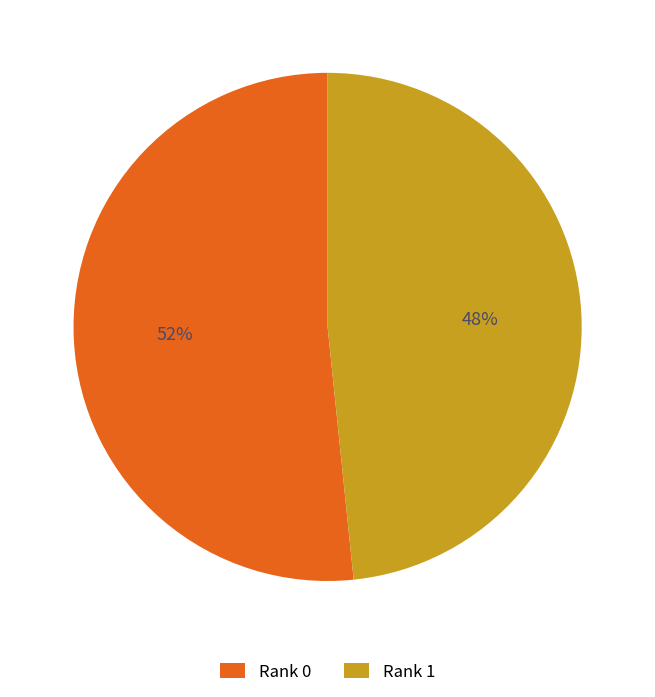

Which has a higher value, Rank 1 or Rank 0?

Rank 0